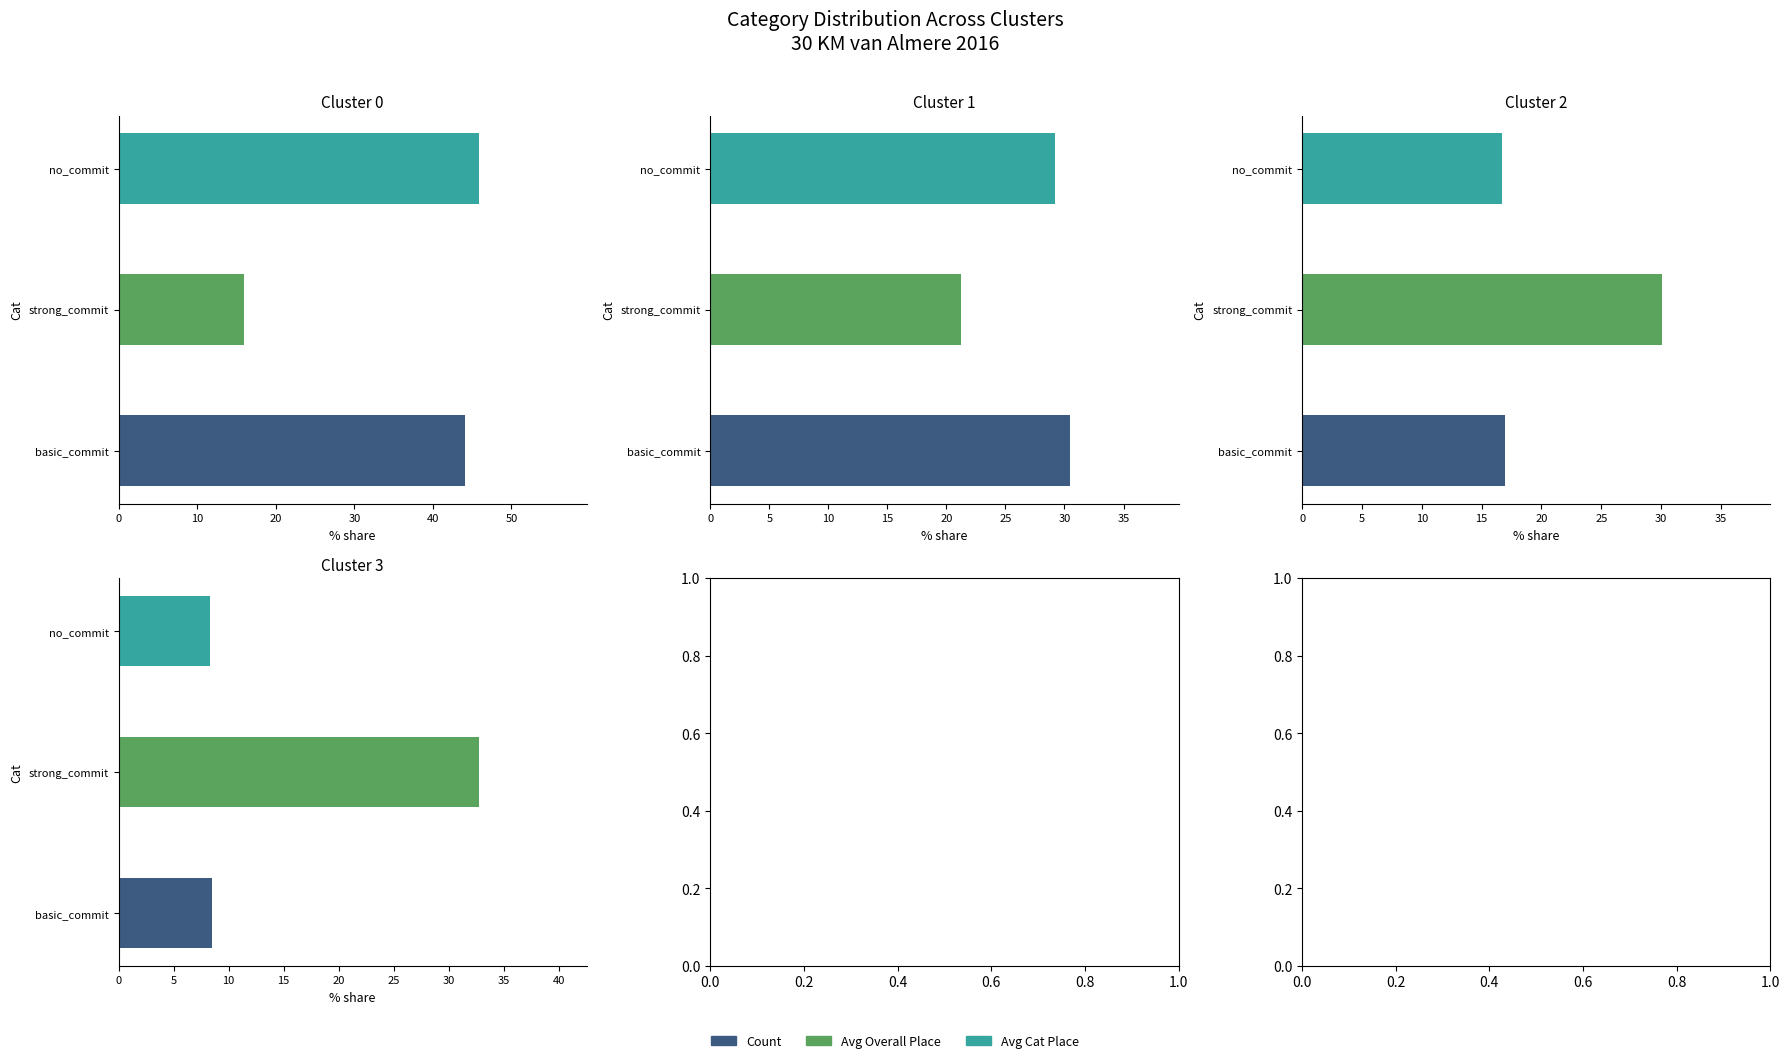

How many data points does each series have?

3